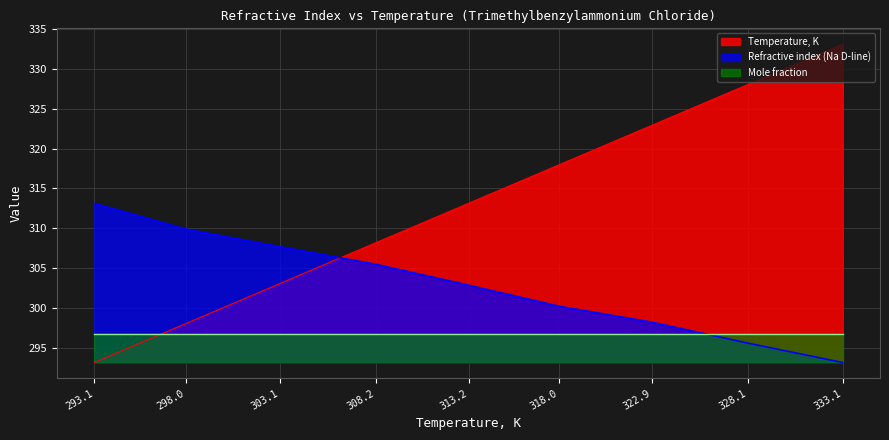

Is the value of Mole fraction at 308.2 greater than the value of Temperature, K at 333.1?

No